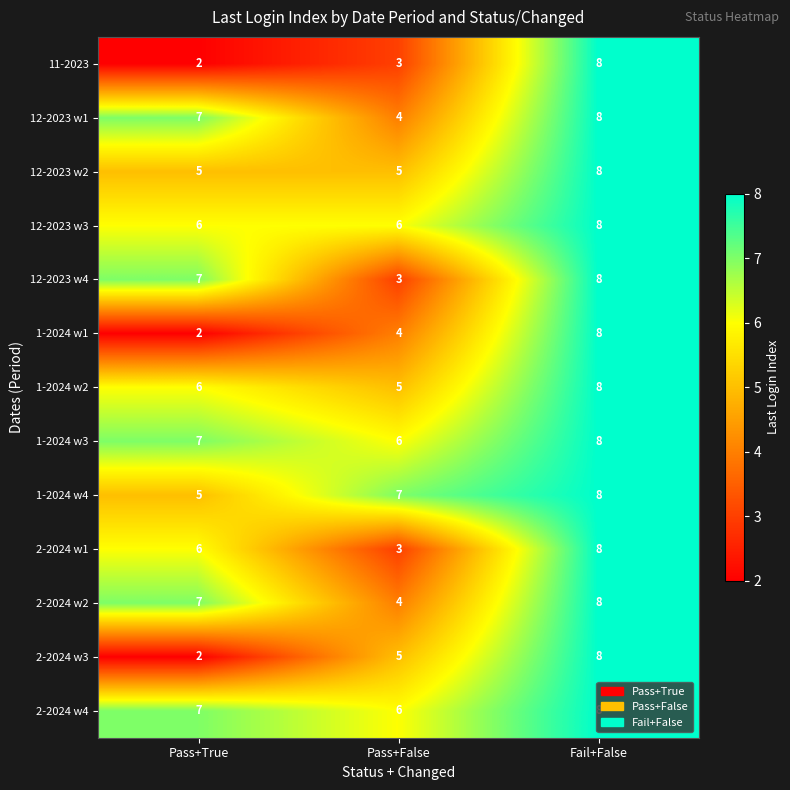

What is the spread (max minus min) of values at Pass+True?

5